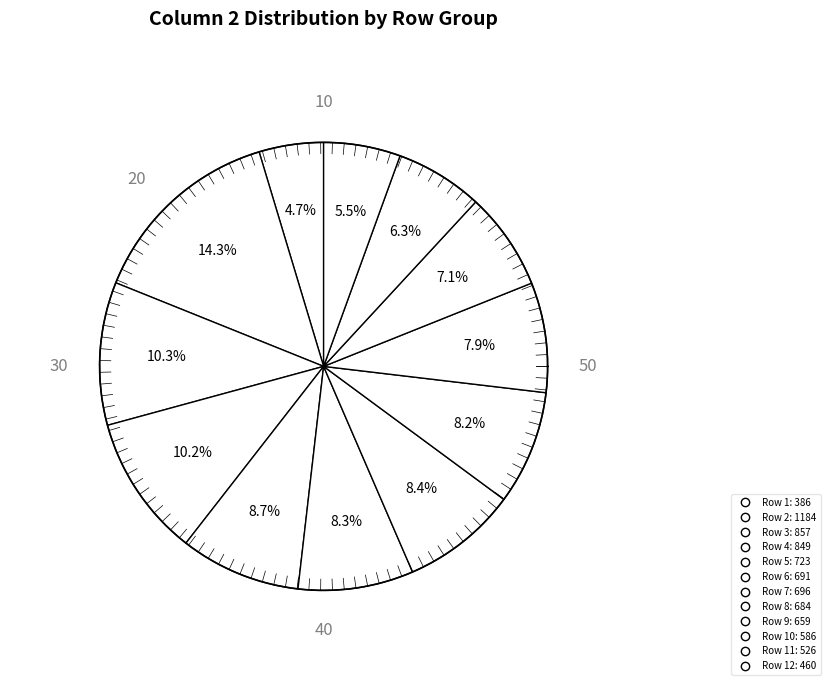

To the nearest percent, what is the combined percentage of 12 and 11?

12%